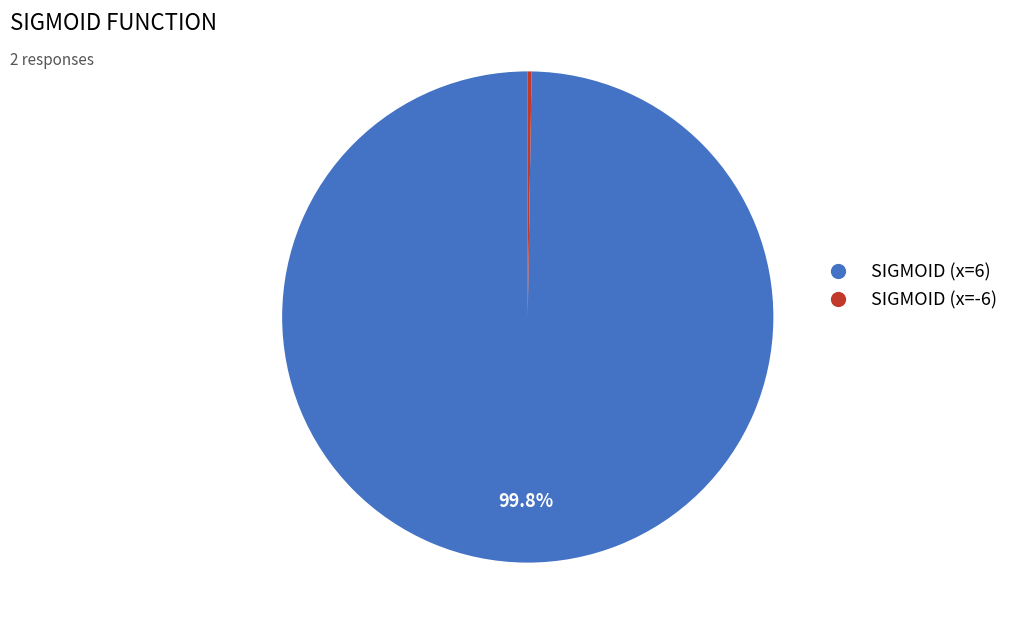

What portion of the pie excludes SIGMOID (x=6)?

0.2%